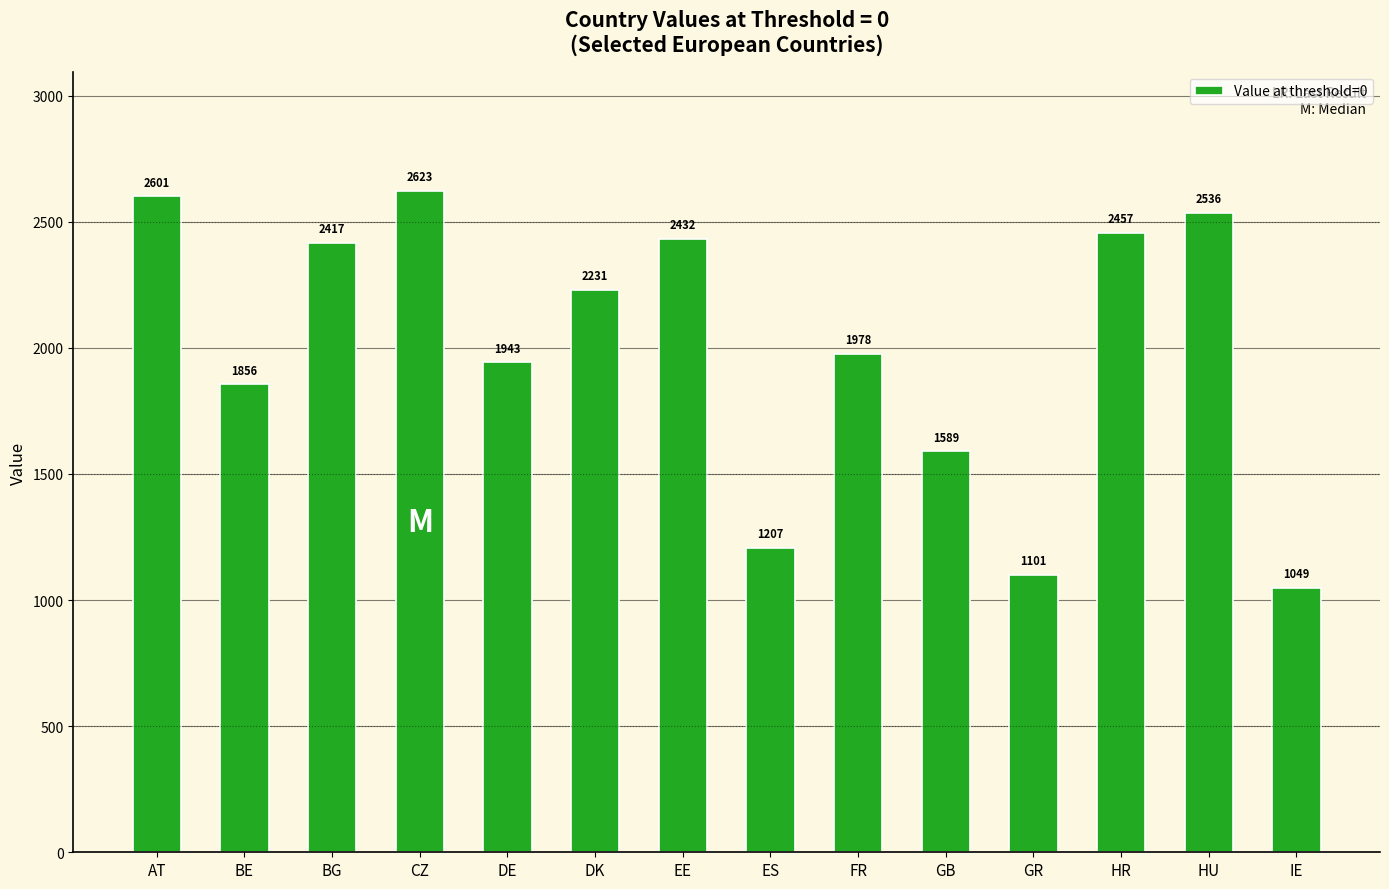

Which has a higher value, CZ or FR?

CZ